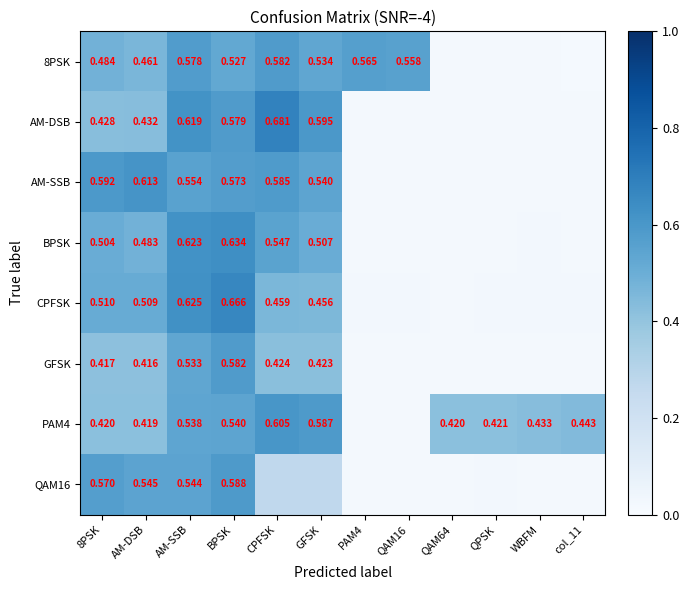

Which has a higher value, PAM4 or QAM16?

PAM4